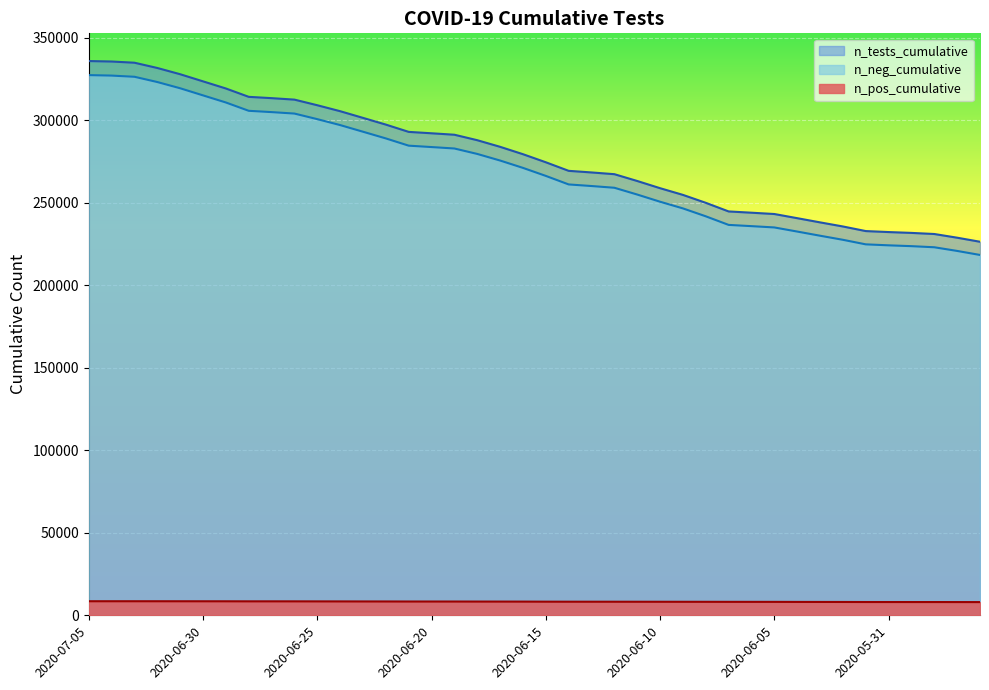

What is the lowest value of the n_pos_cumulative series?

8003